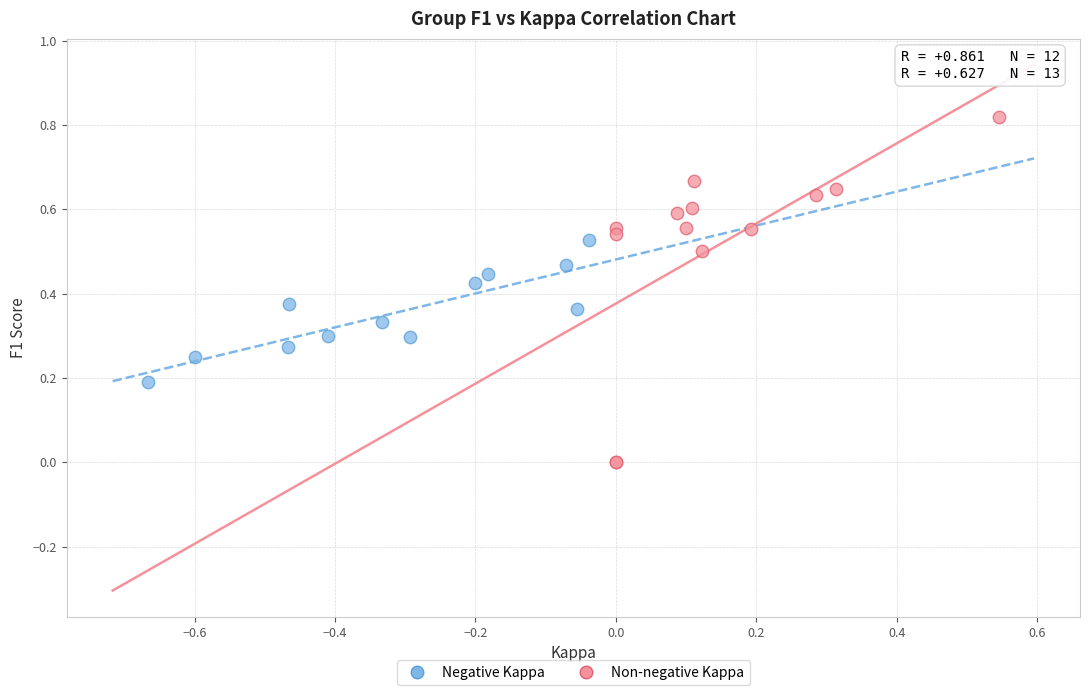

Which series has the largest Y range (max minus min)?

Non-negative Kappa